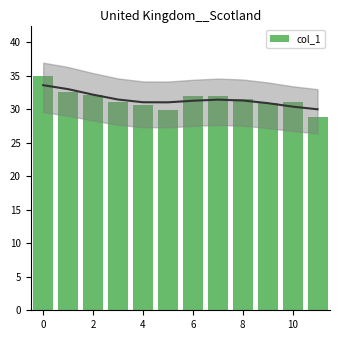

Does the chart contain stacked bars?

No